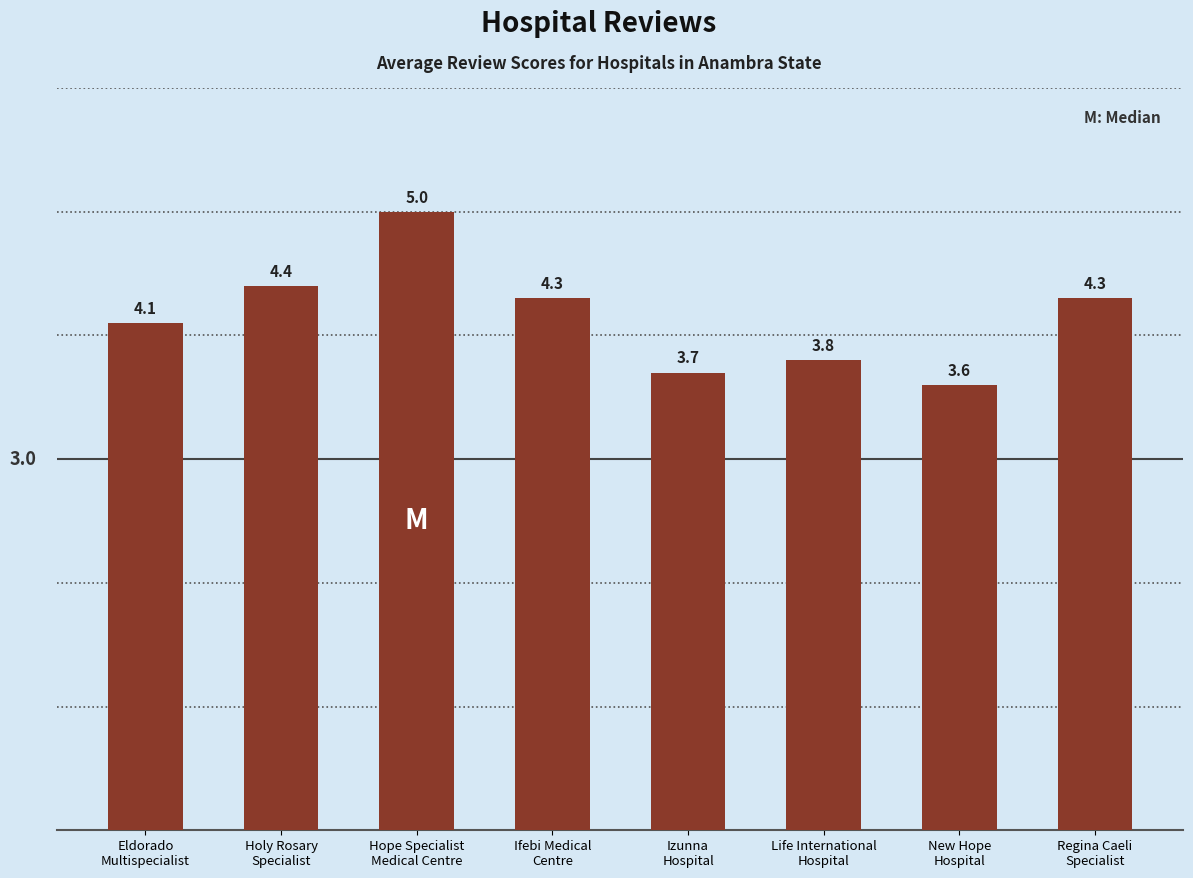

How many bars are there in total?

8